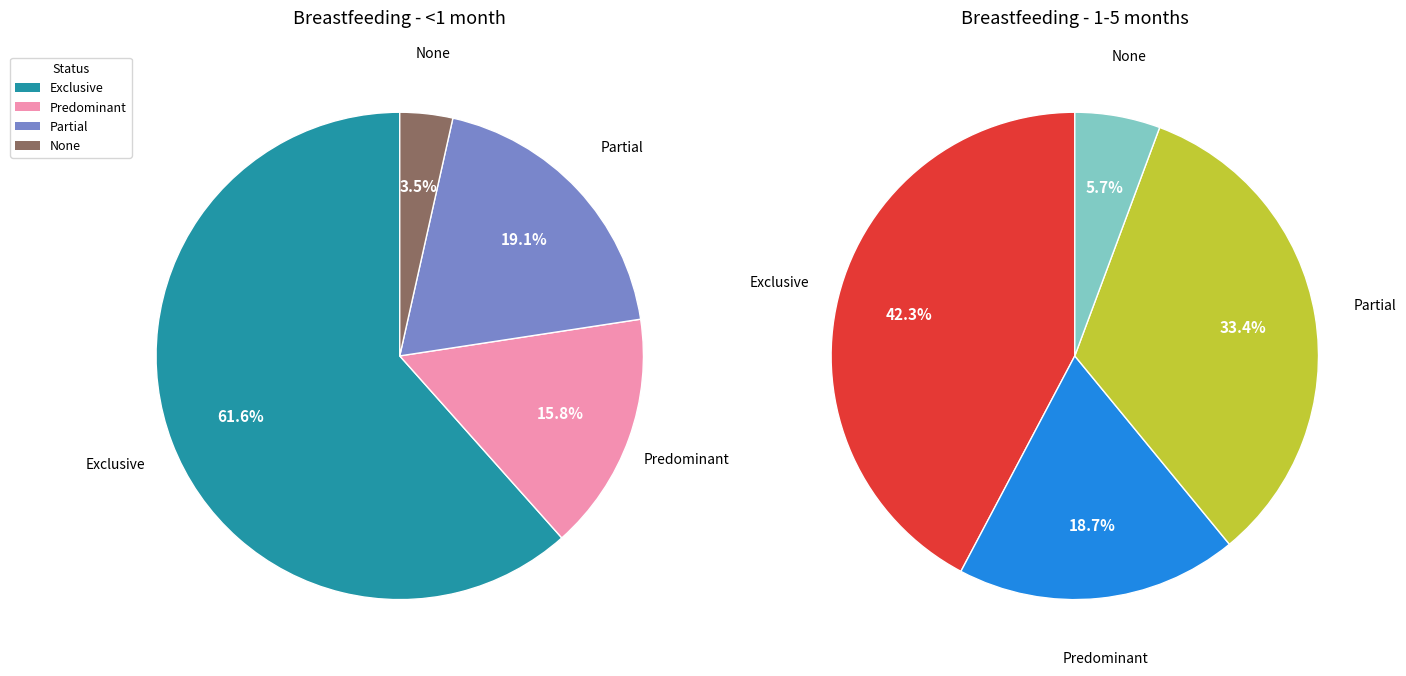

To the nearest percent, what is the combined percentage of Exclusive and None?

65%